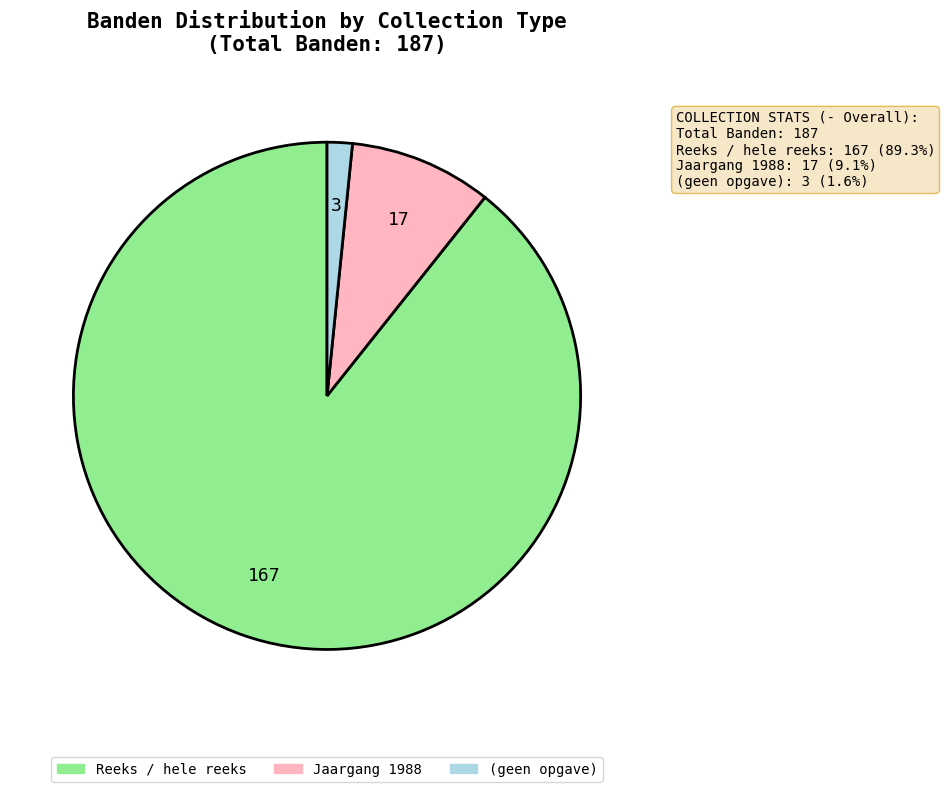

Is there any slice that represents more than half of the pie?

Yes